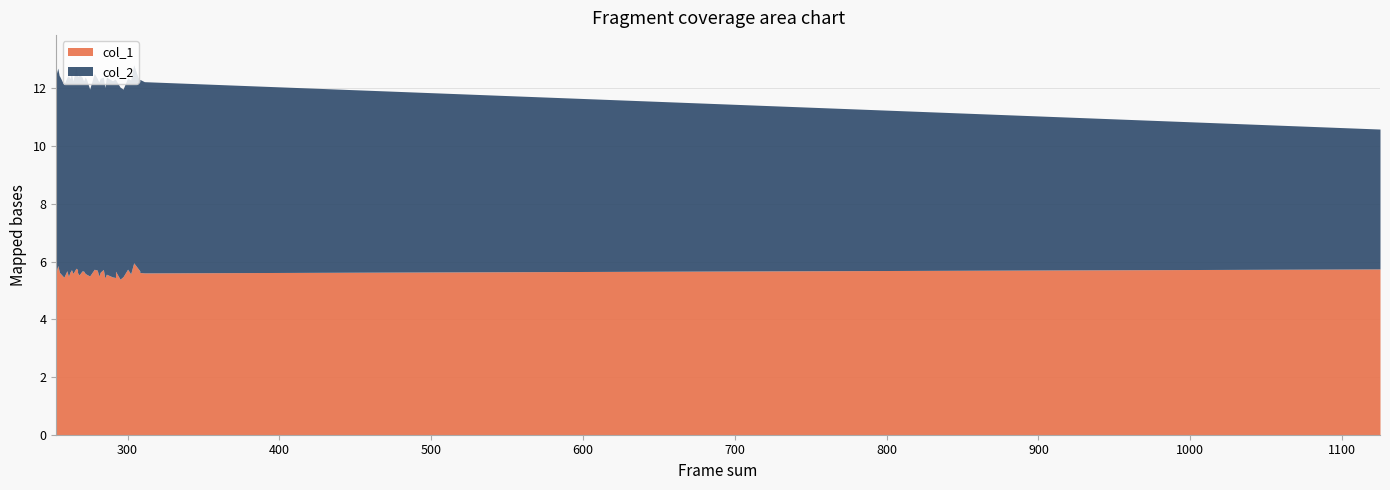

What is the sum of all col_2 values?

253.9